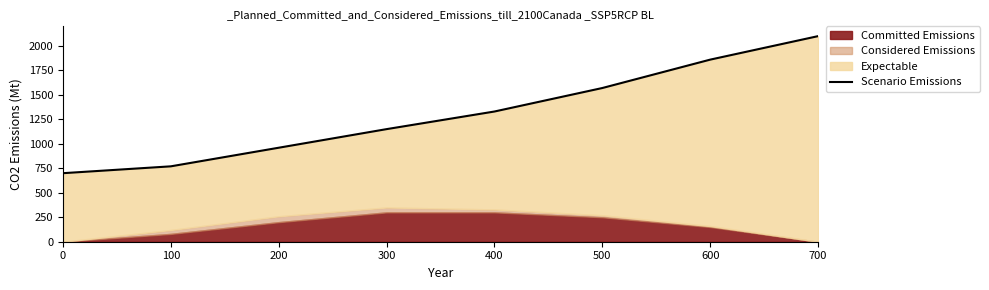

Count the number of categories in the chart.

8